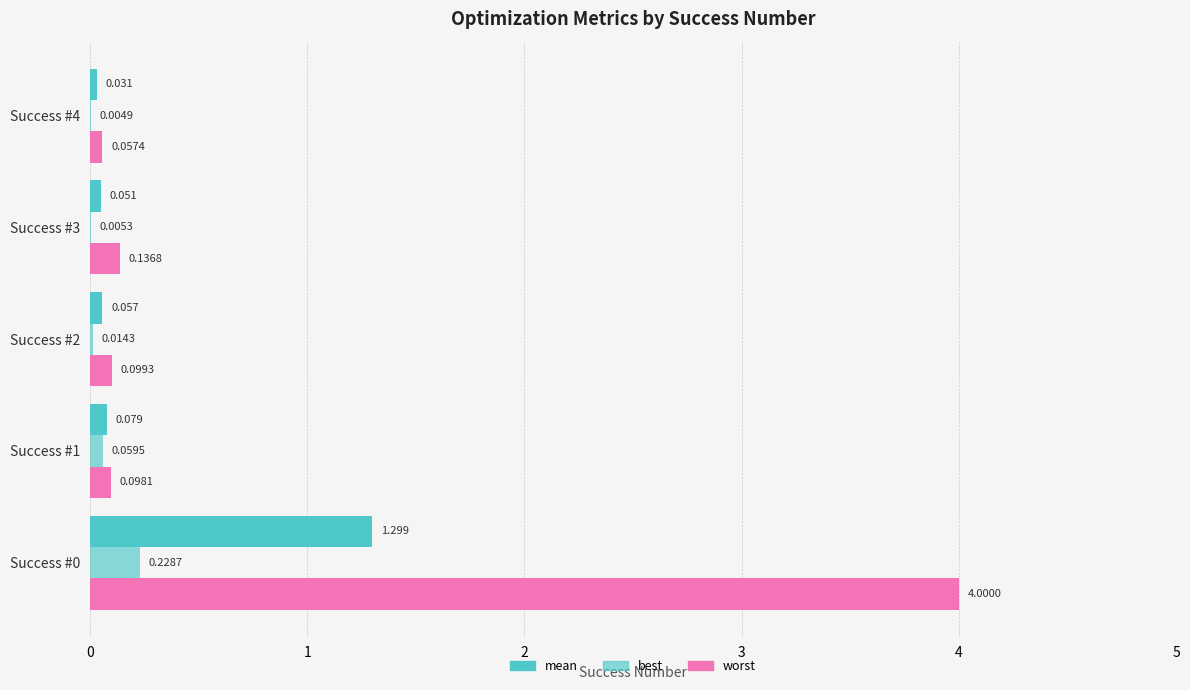

Which series has the largest total across all categories?

worst